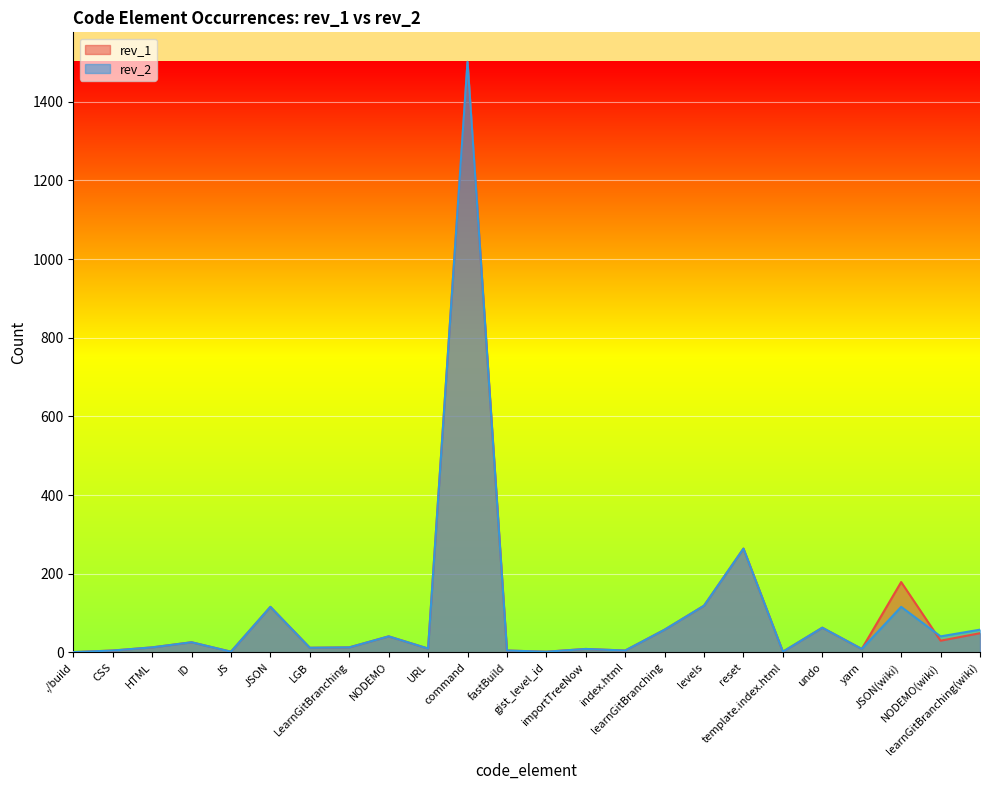

List the series in order of their peak value, highest first.

rev_2, rev_1